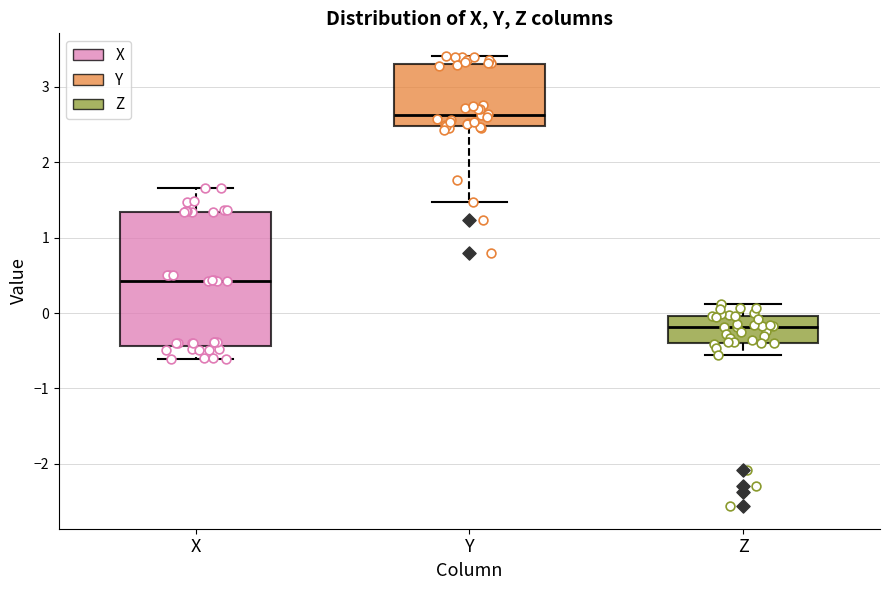

Reading left to right, transcribe this box plot: for each box, give where its median line is, the range the box spans, and where its two whiskers end, as read against the y-axis. The values are not printed on the chart, so give them approximately, as read against the axis.

X: median 0.4, box -0.4 to 1.3, whiskers -0.6 to 1.7
Y: median 2.6, box 2.5 to 3.3, whiskers 1.5 to 3.4
Z: median -0.2, box -0.4 to 0.0, whiskers -0.6 to 0.1